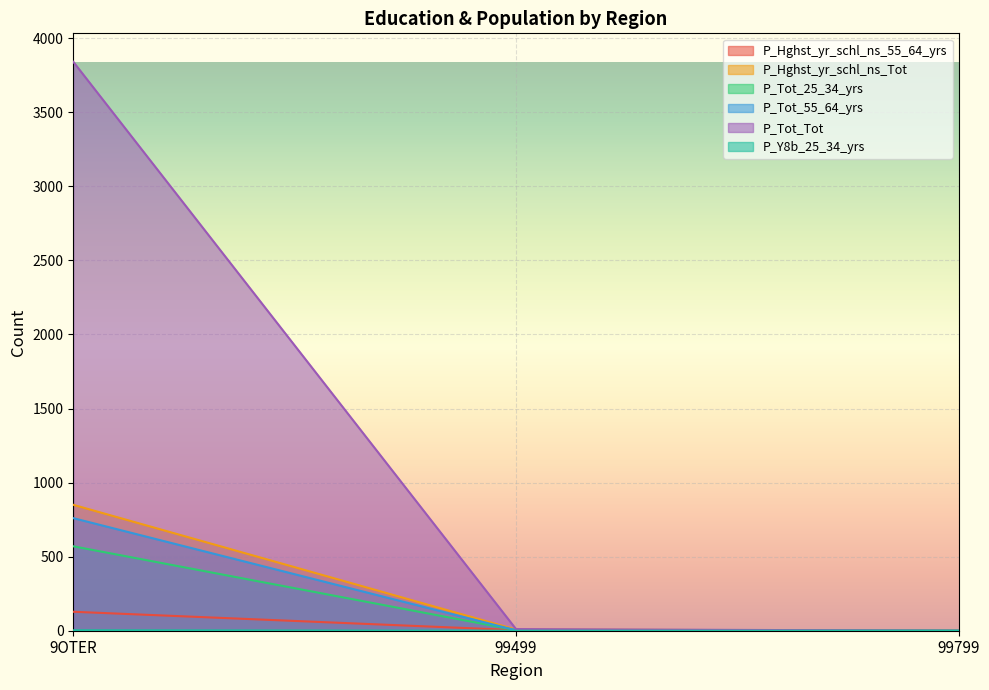

At how many categories does at least one series exceed 3450?

1